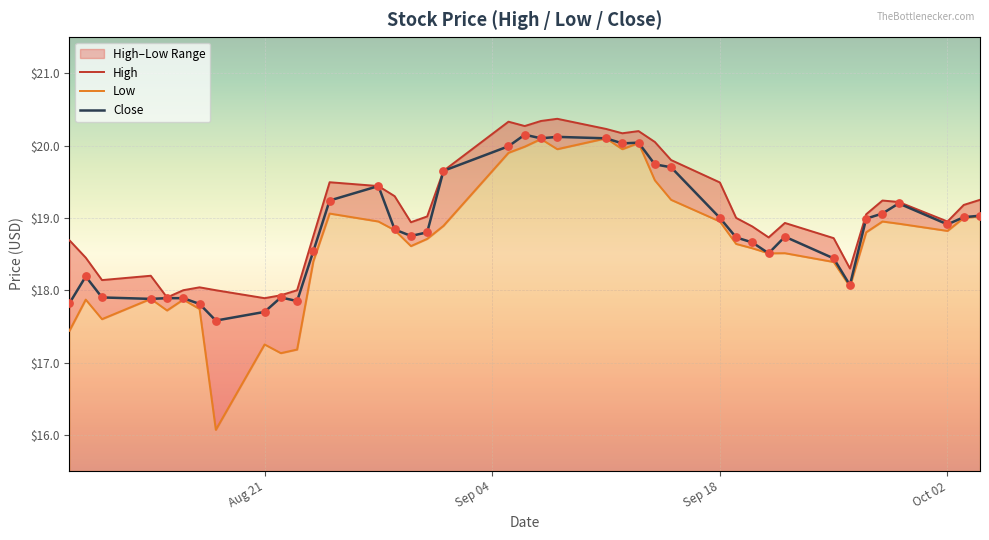

At how many categories does at least one series exceed 19?

20